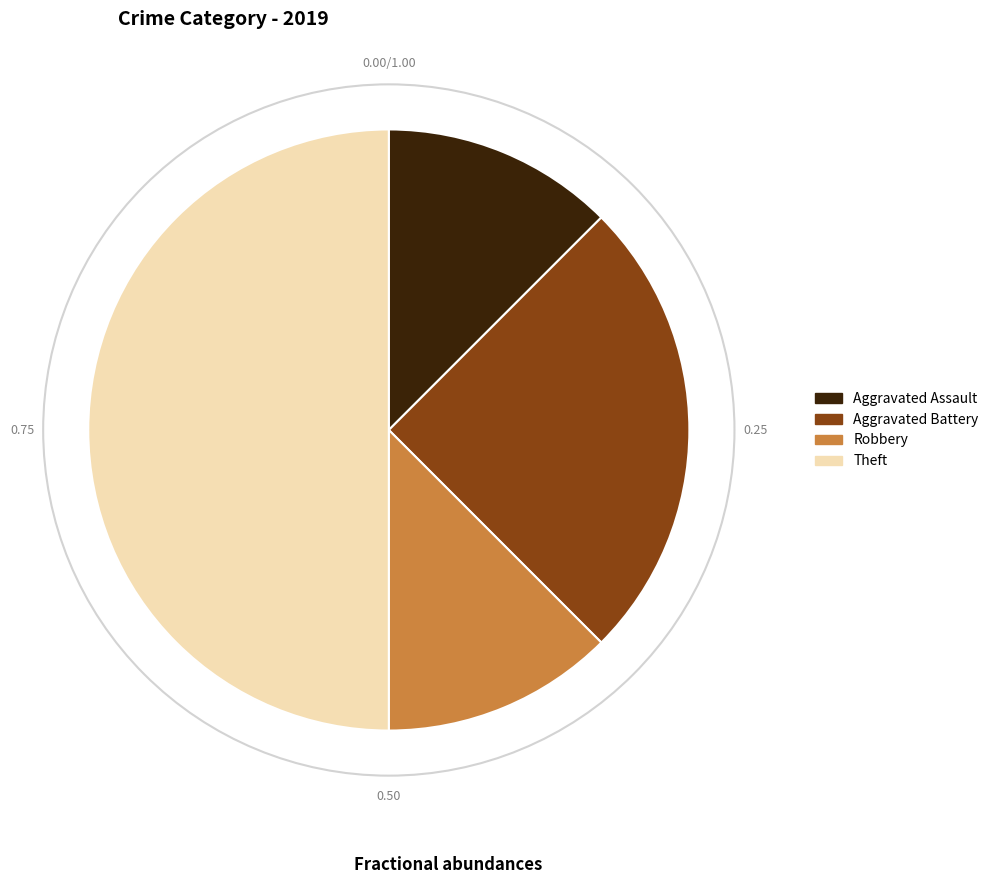

Approximately how many times larger is the value at Aggravated Assault compared to Robbery?

1.0